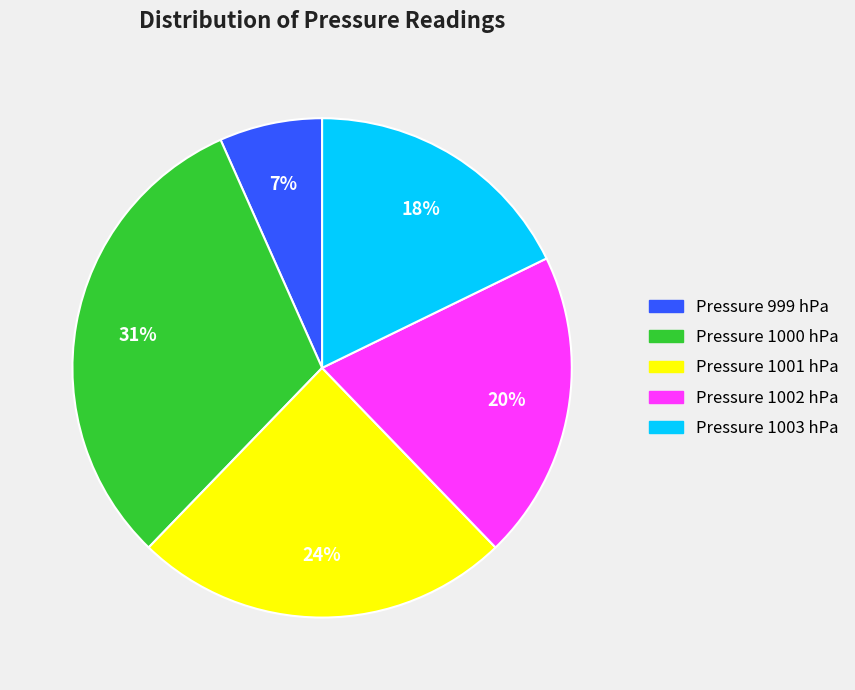

Does any single category account for the majority?

No